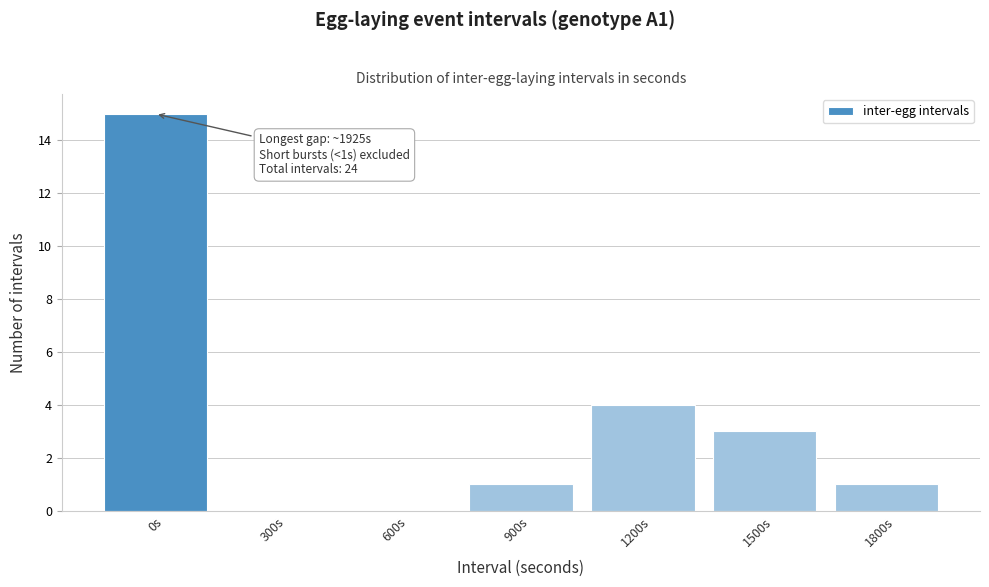

Reading left to right, what are all the values shown in this chart?

0s=15	300s=0	600s=0	900s=1	1200s=4	1500s=3	1800s=1